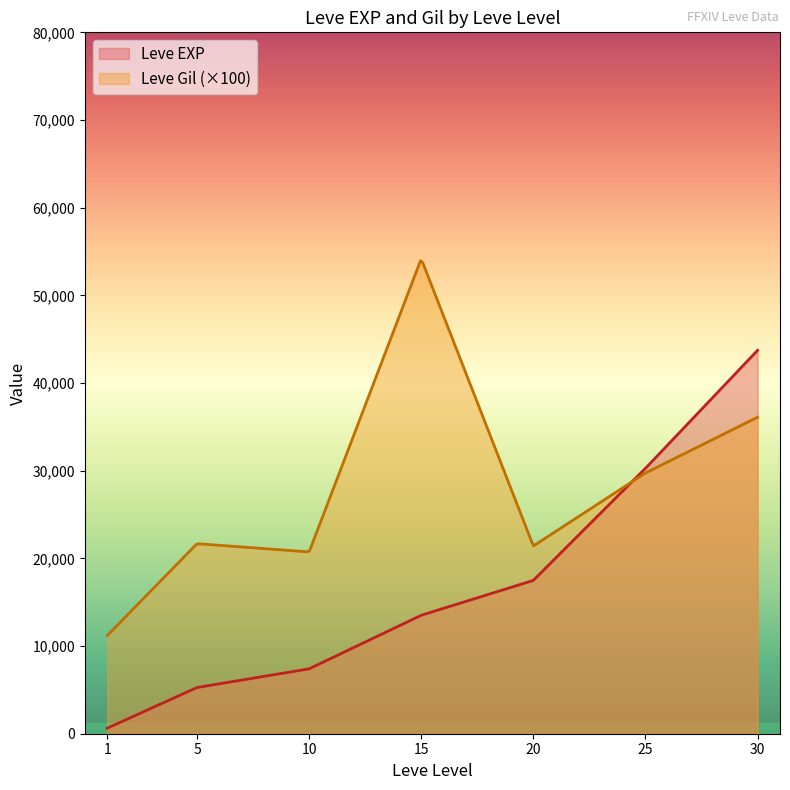

At which category is the sum across all series the highest?

30